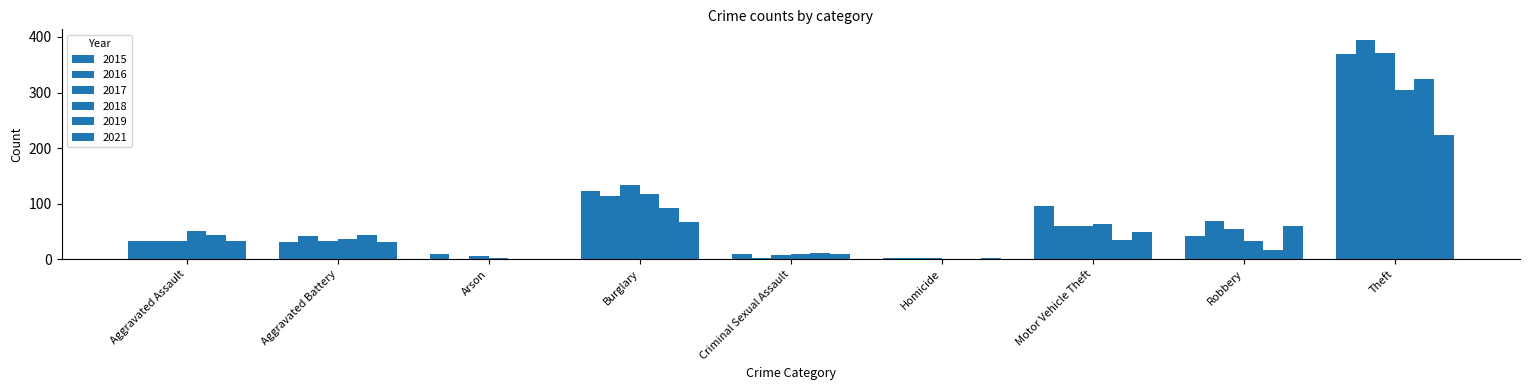

What is the sum of all 2018 values?

616